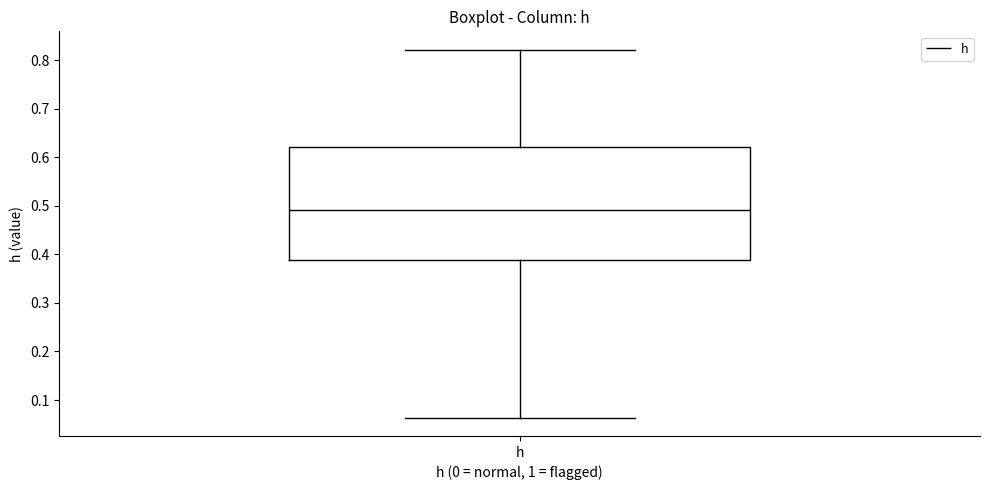

Read this box plot against the y-axis: the position of the median line, the range covered by the box, and the ends of both whiskers. The values are not printed on the chart, so give them approximately, as read against the axis.

median 0.49, box 0.39 to 0.62, whiskers 0.06 to 0.82